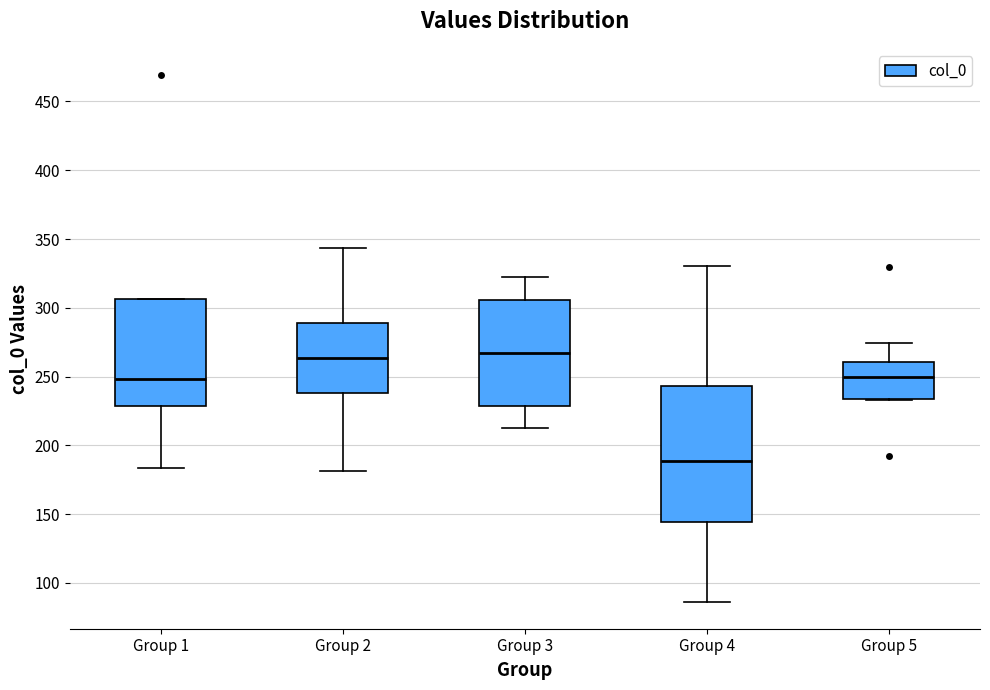

Which box is the tallest, from its lower edge to its upper edge?

Group 4